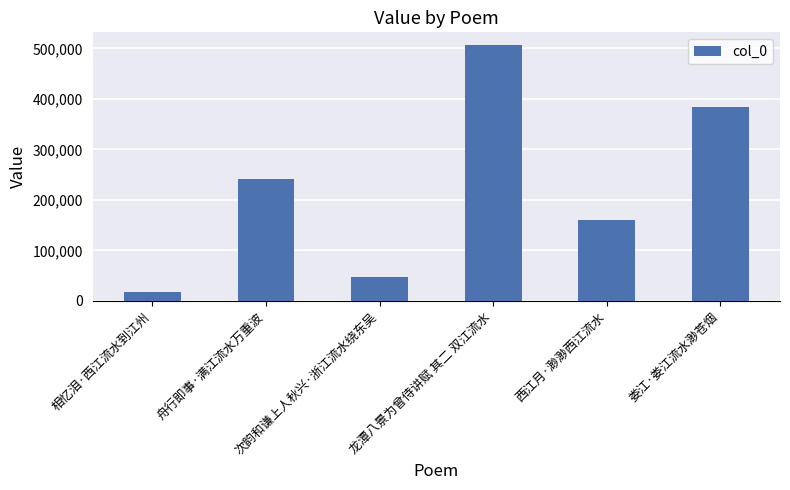

What is the change in value from 相忆泪·西江流水到江州 to 次韵和谦上人秋兴·浙江流水绕东吴?

+30588